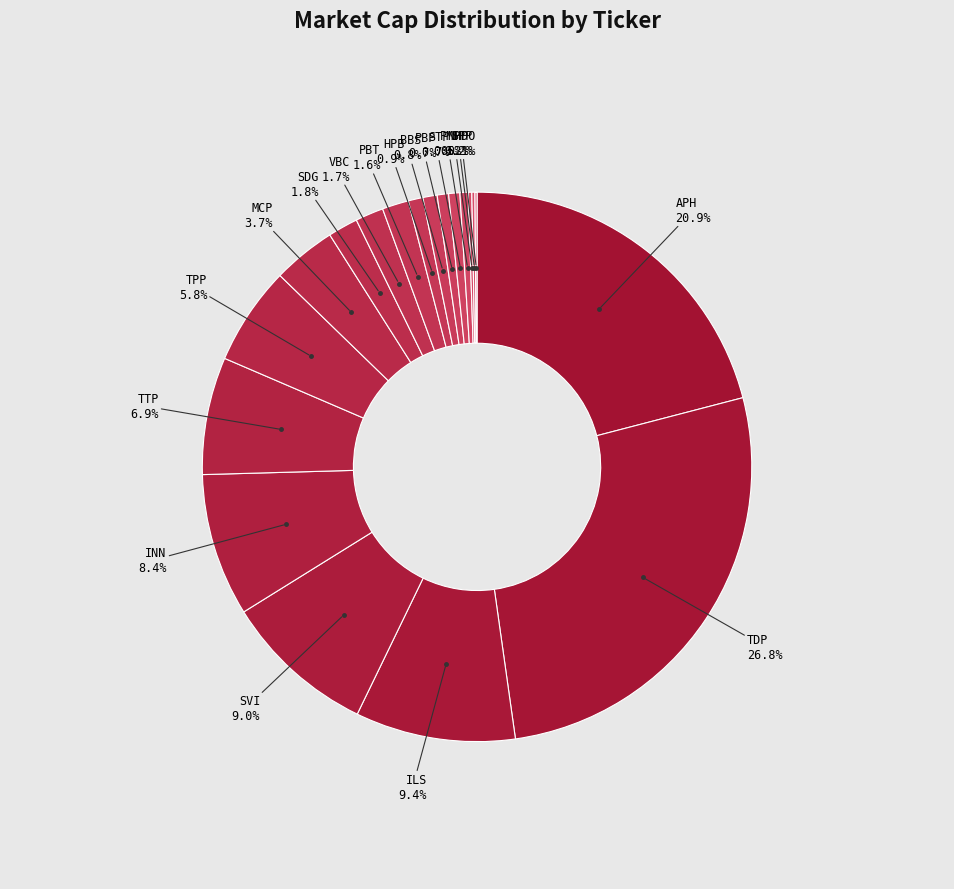

To the nearest percent, what is the average slice percentage?

5%